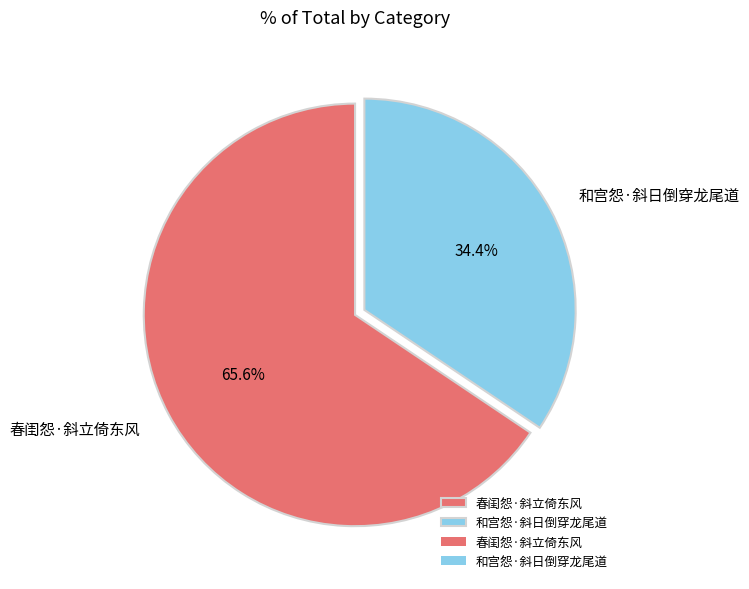

To the nearest percent, what is the difference between the 和宫怨·斜日倒穿龙尾道 and 春闺怨·斜立倚东风 slice percentages?

31%